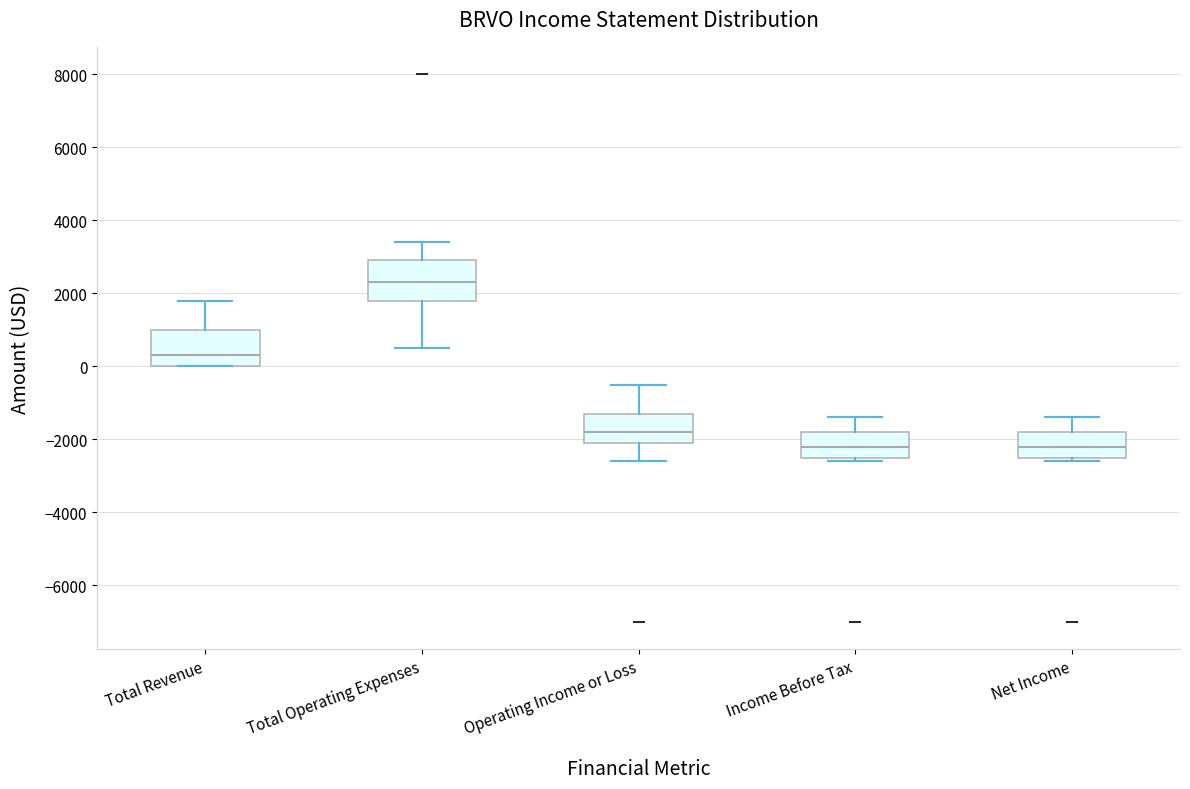

Which box's median line is the highest?

Total Operating Expenses